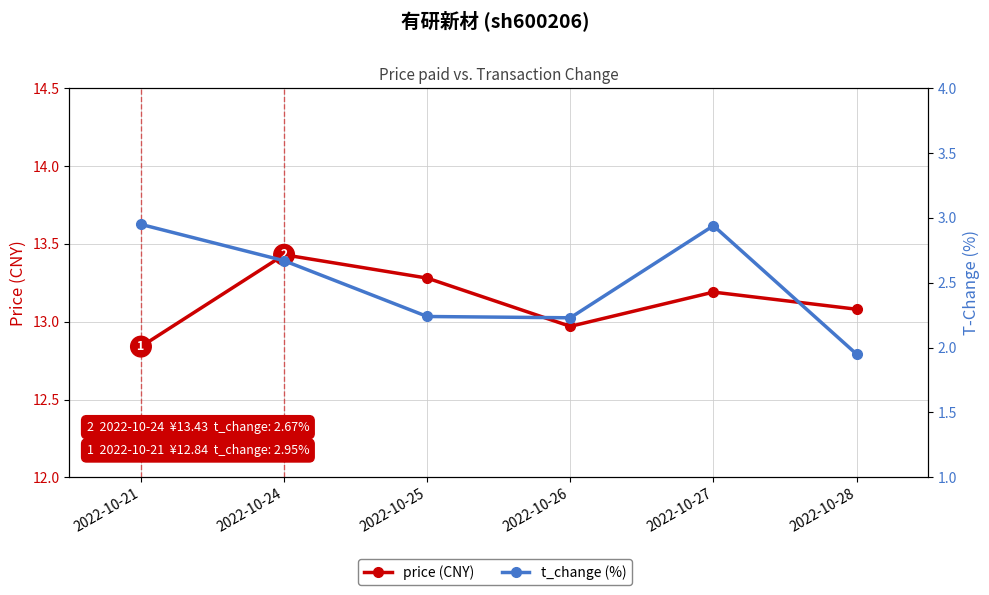

What is the value of the price (CNY) point at the 5th from the left?

13.2